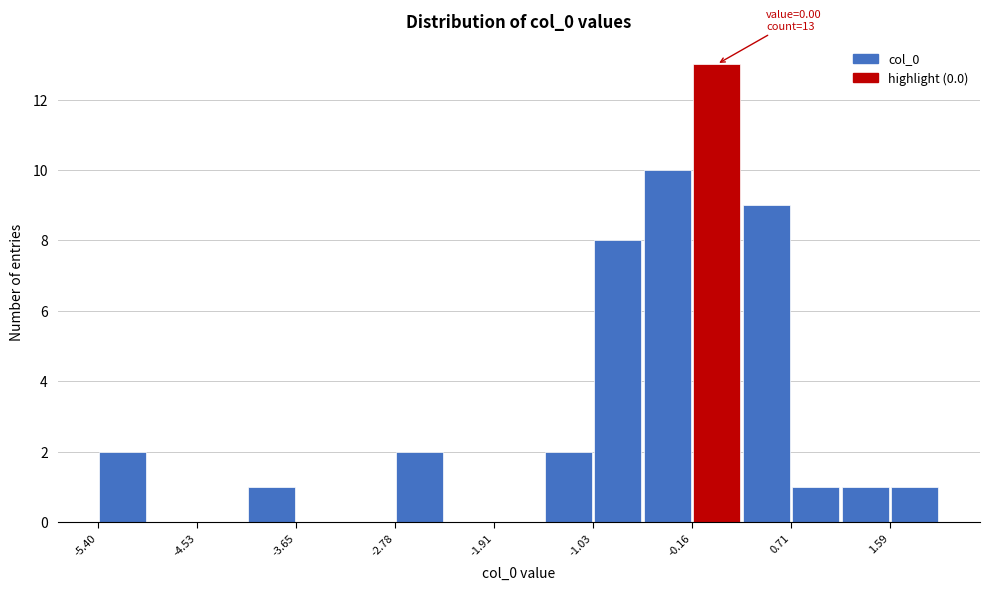

Which range on the x-axis has the tallest bar?

-0.2 to 0.3